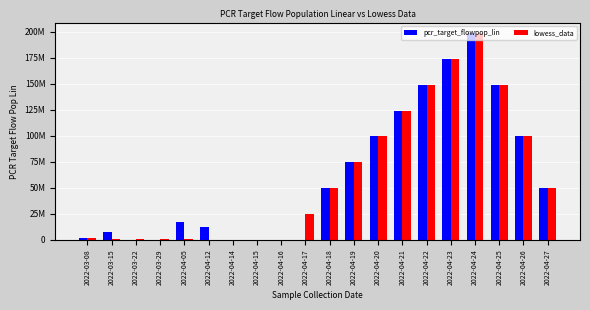

Reading right to left, extract all data points from this chart.

pcr_target_flowpop_lin: 49722178.4	99444356.9	149166535.3	198888713.7	174027624.5	149166535.3	124305446.1	99444356.9	74583267.6	49722178.4	0.0	0.0	0.0	0.0	12545314.2	17430560.1	91893.9	91893.9	7330141.8	1447384.2
lowess_data: 49722178.4	99444356.9	149166535.3	198888713.7	174027624.5	149166535.3	124305446.1	99444356.9	74583267.6	49722178.4	24861089.2	0.0	0.0	0.0	241230.7	482461.4	723692.1	964922.8	1206153.5	1447384.2